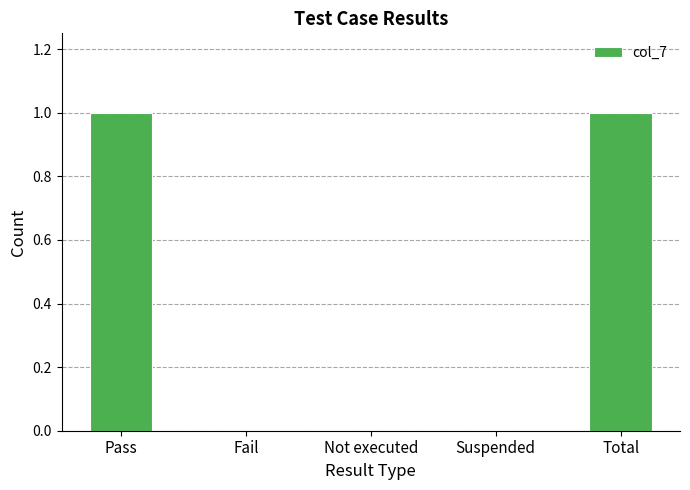

What is the change in value from Not executed to Total?

+1